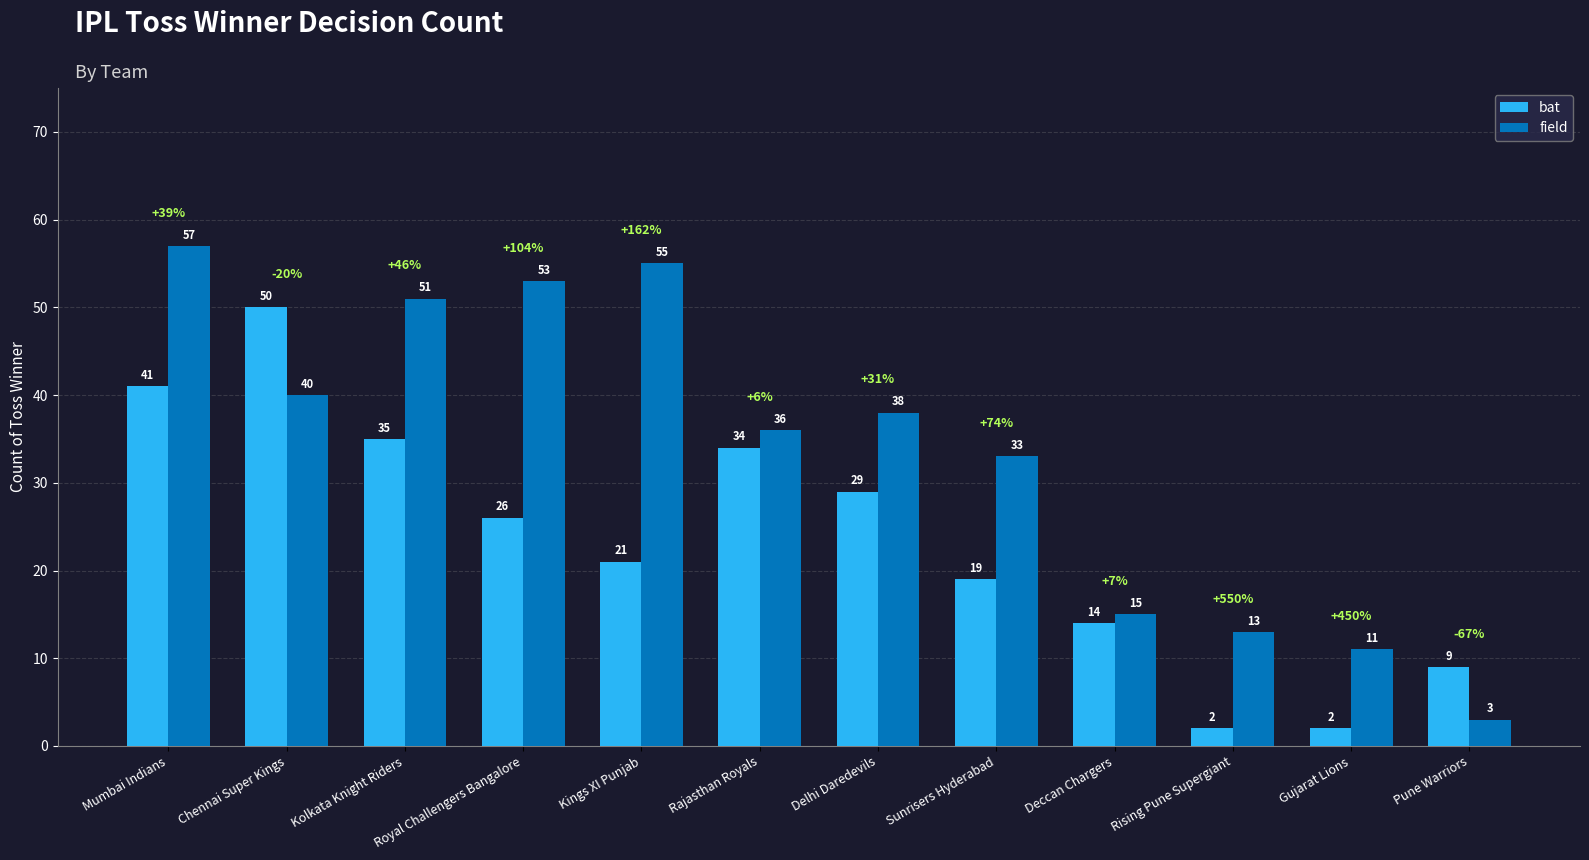

What is the label of the 12th bar from the left?

Pune Warriors